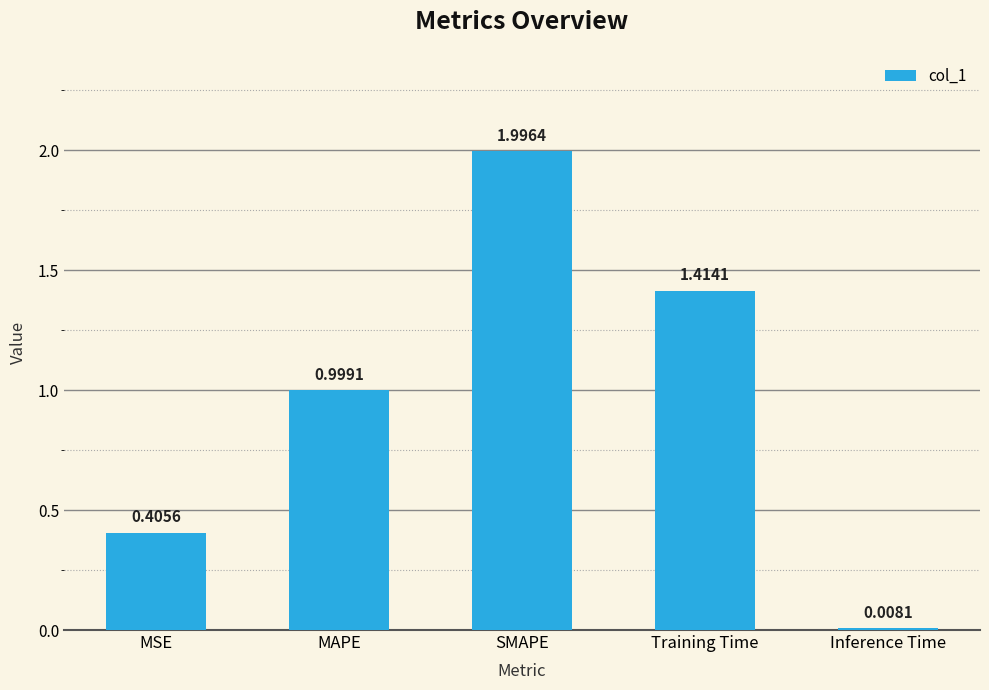

List the labels in order of value, largest first.

SMAPE, Training Time, MAPE, MSE, Inference Time